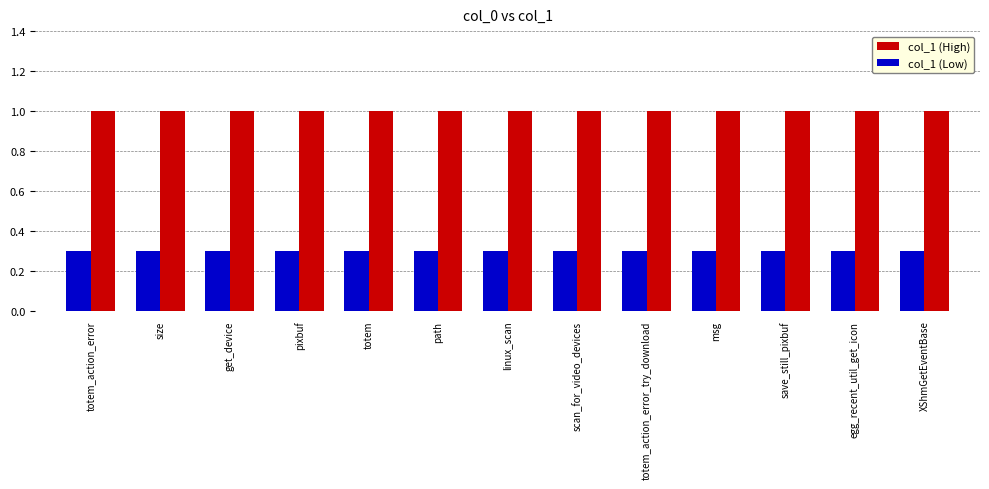

Is the value of col_1 (High) at size greater than the value of col_1 (Low) at totem_action_error_try_download?

Yes